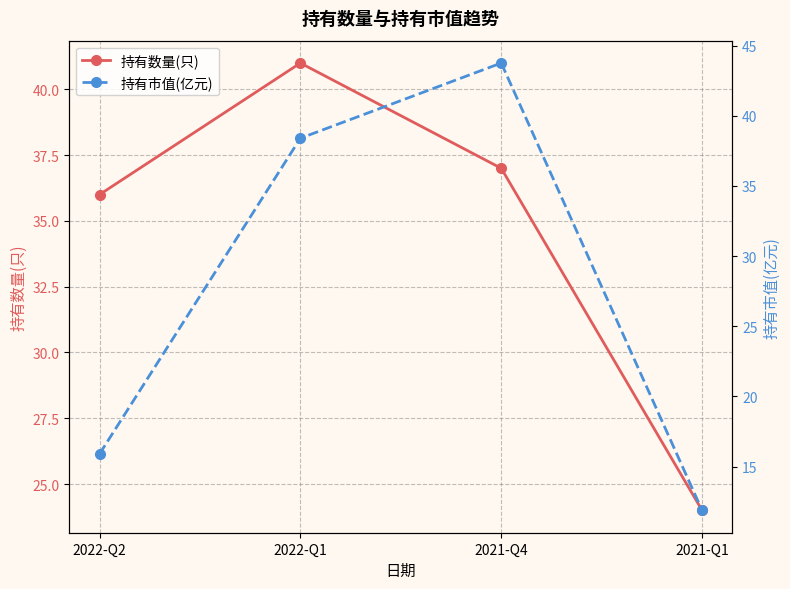

How many distinct data groups are displayed?

2